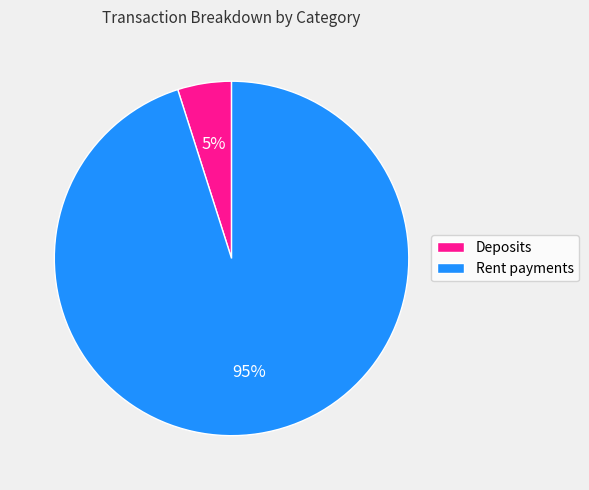

Count the number of slices in the pie.

2